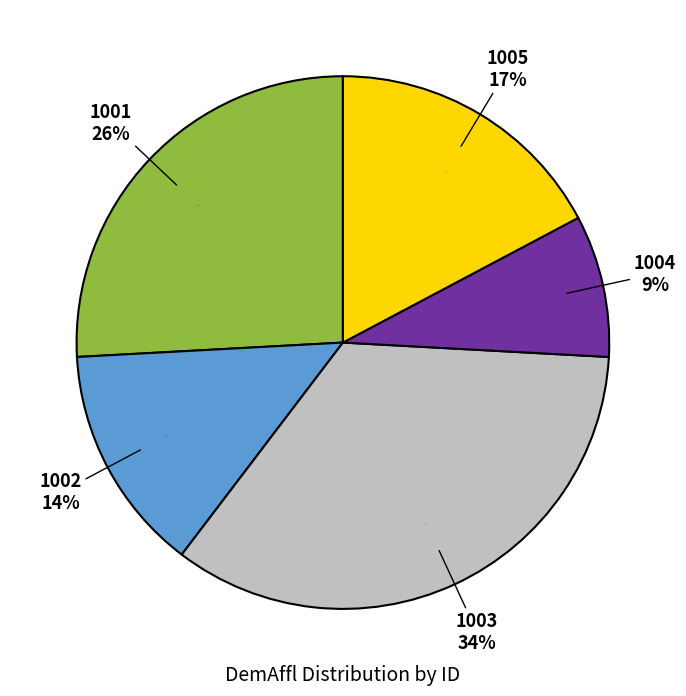

To the nearest percent, what is the combined percentage of 1002 and 1003?

48%